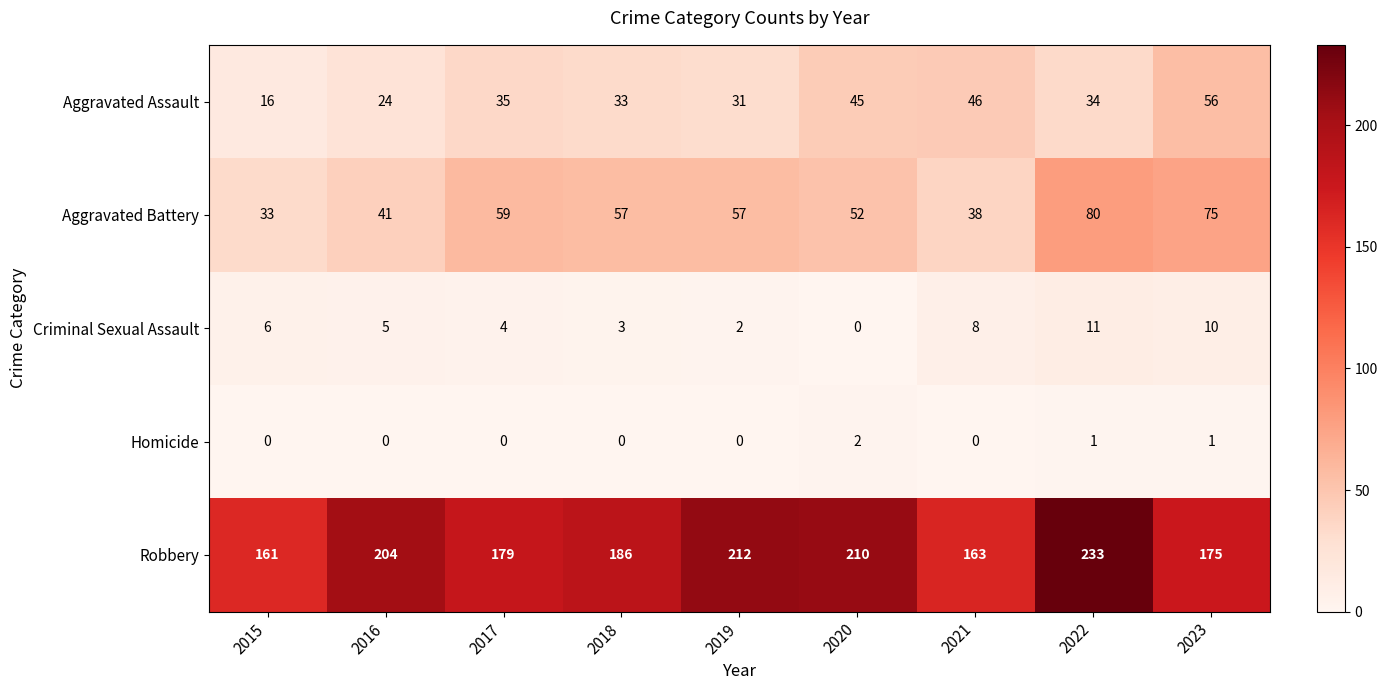

The Criminal Sexual Assault series shows 6 at 2017. True or false?

False